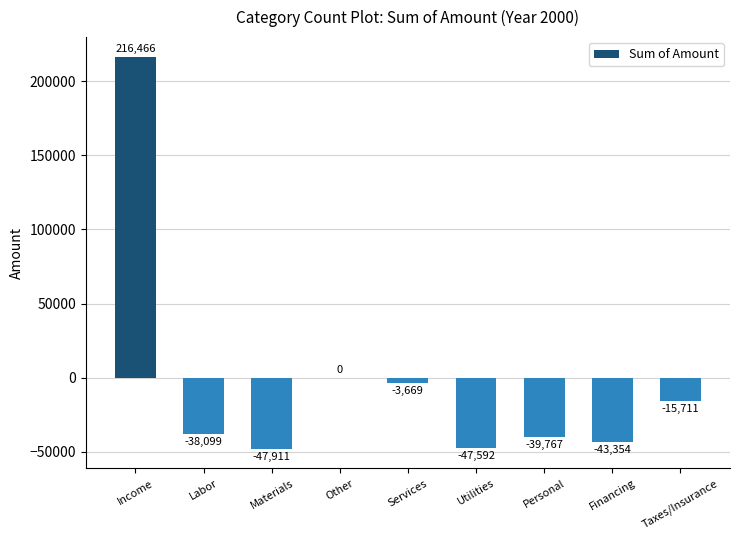

What is the average value?

-2182.0